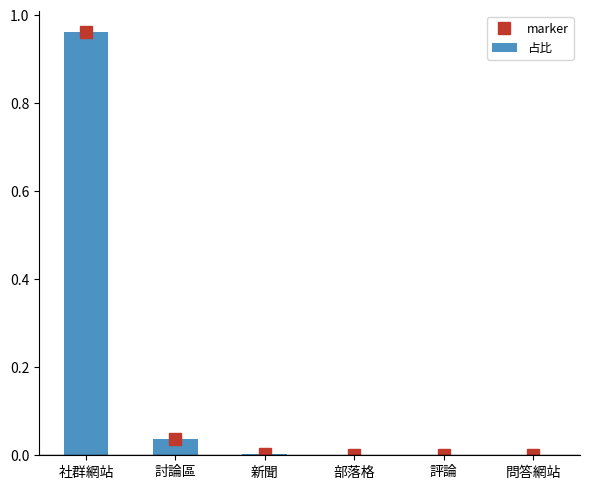

The chart shows a value of 1.3 at 社群網站. True or false?

False